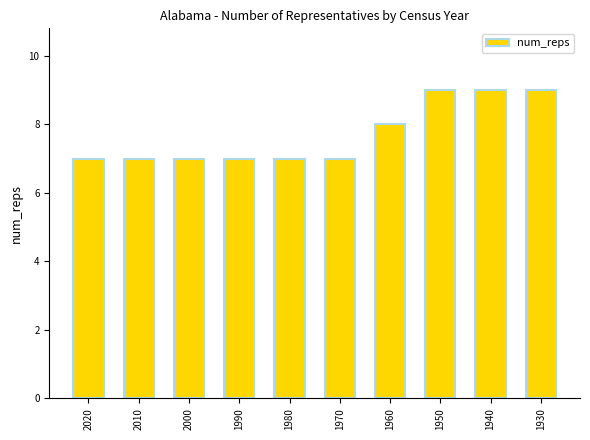

What is the change in value from 1960 to 1930?

+1